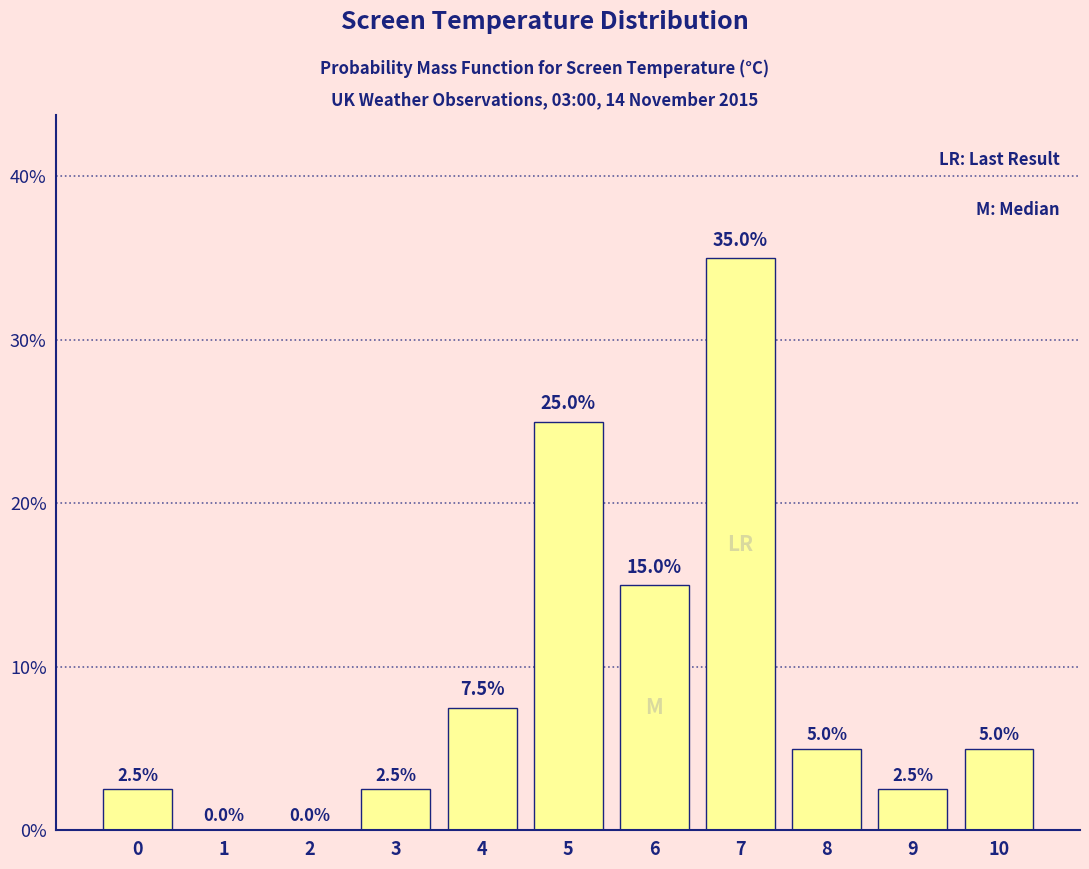

Are the bars horizontal?

No